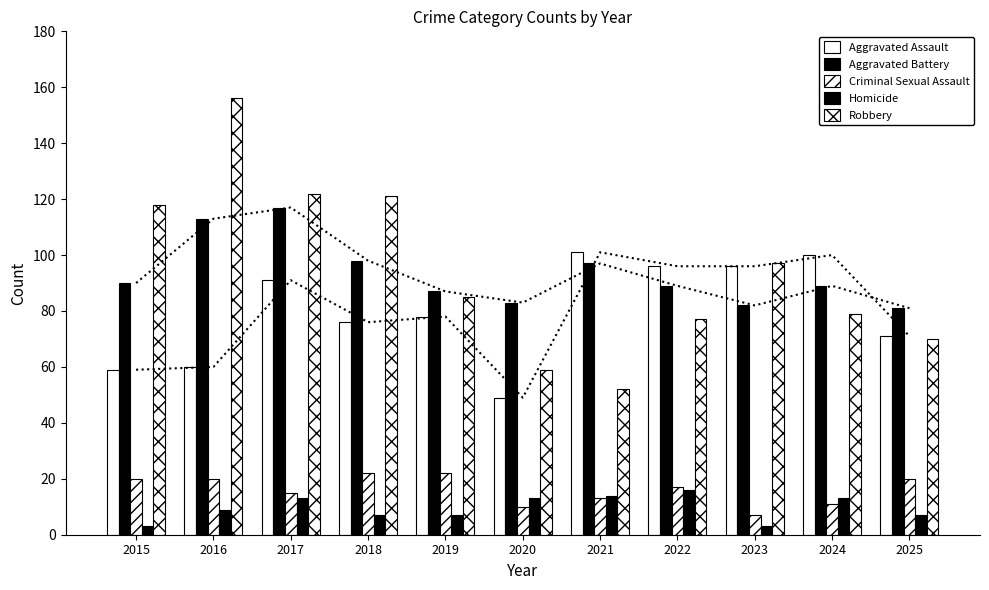

What are all the series names shown in the legend?

Aggravated Assault, Aggravated Battery, Criminal Sexual Assault, Homicide, Robbery